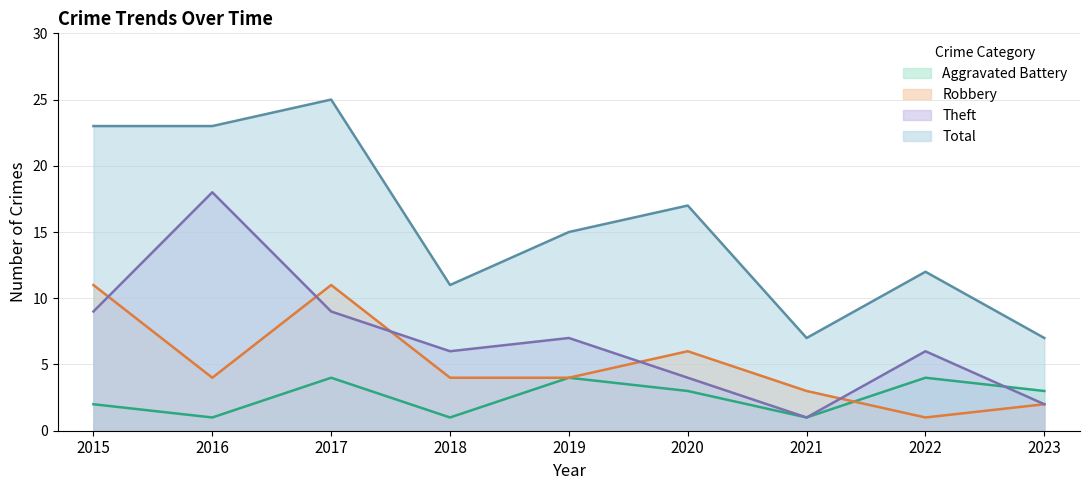

Which has a higher value, 2016 or 2023?

2023